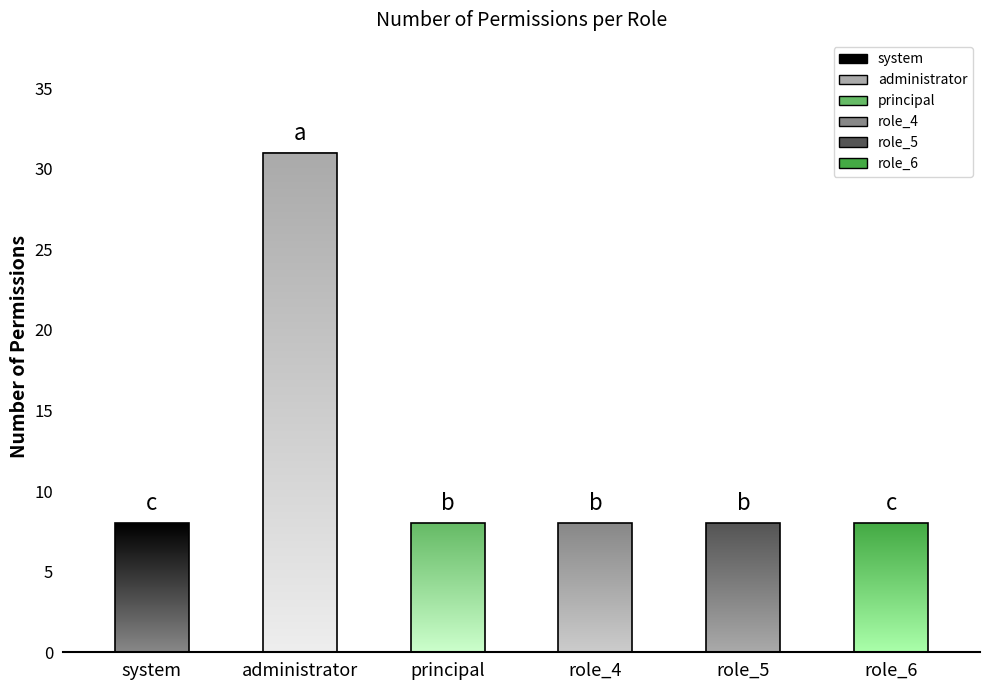

True or false: the data shows 13 at administrator.

False